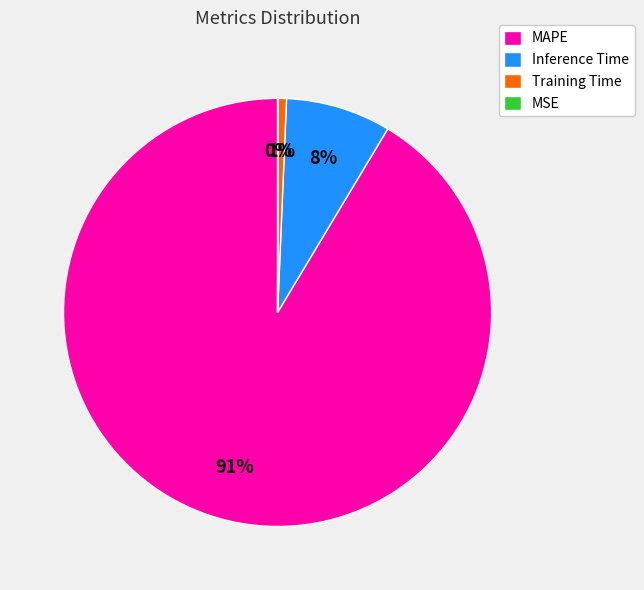

To the nearest percent, what is the difference between the largest and smallest slice percentages?

91%